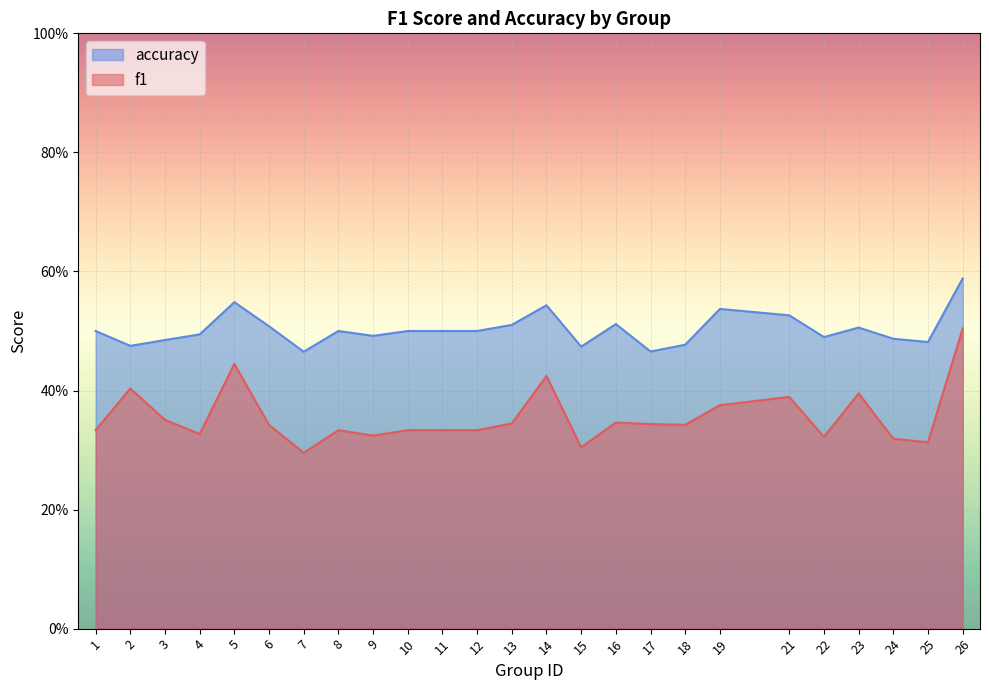

What is the sum of all accuracy values?

12.6